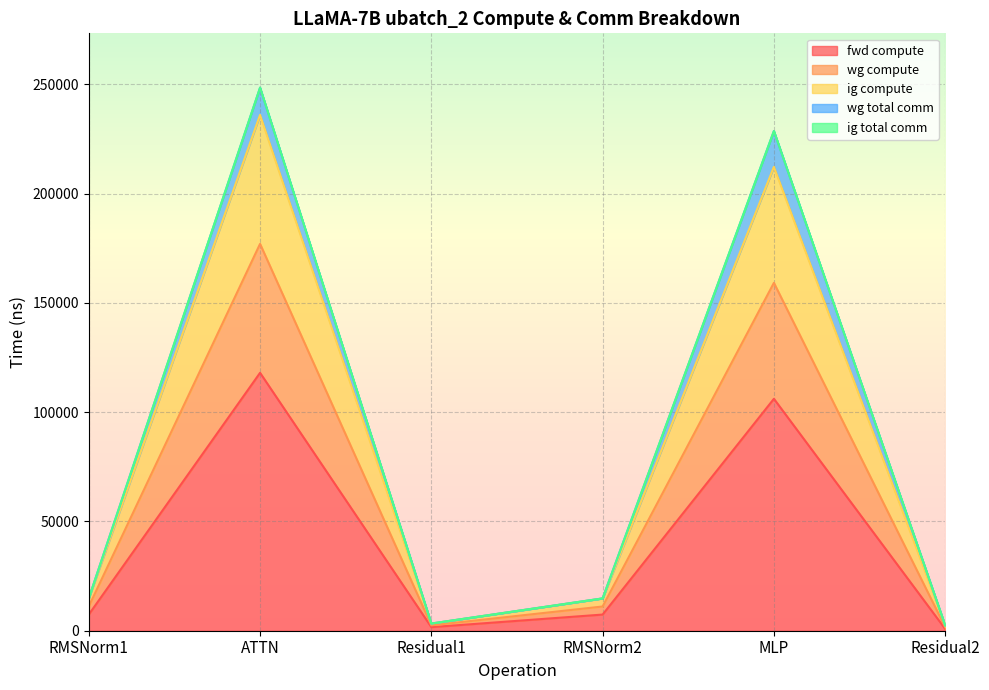

What is the sum of the fwd compute values at Residual1 and RMSNorm2?

9030.8